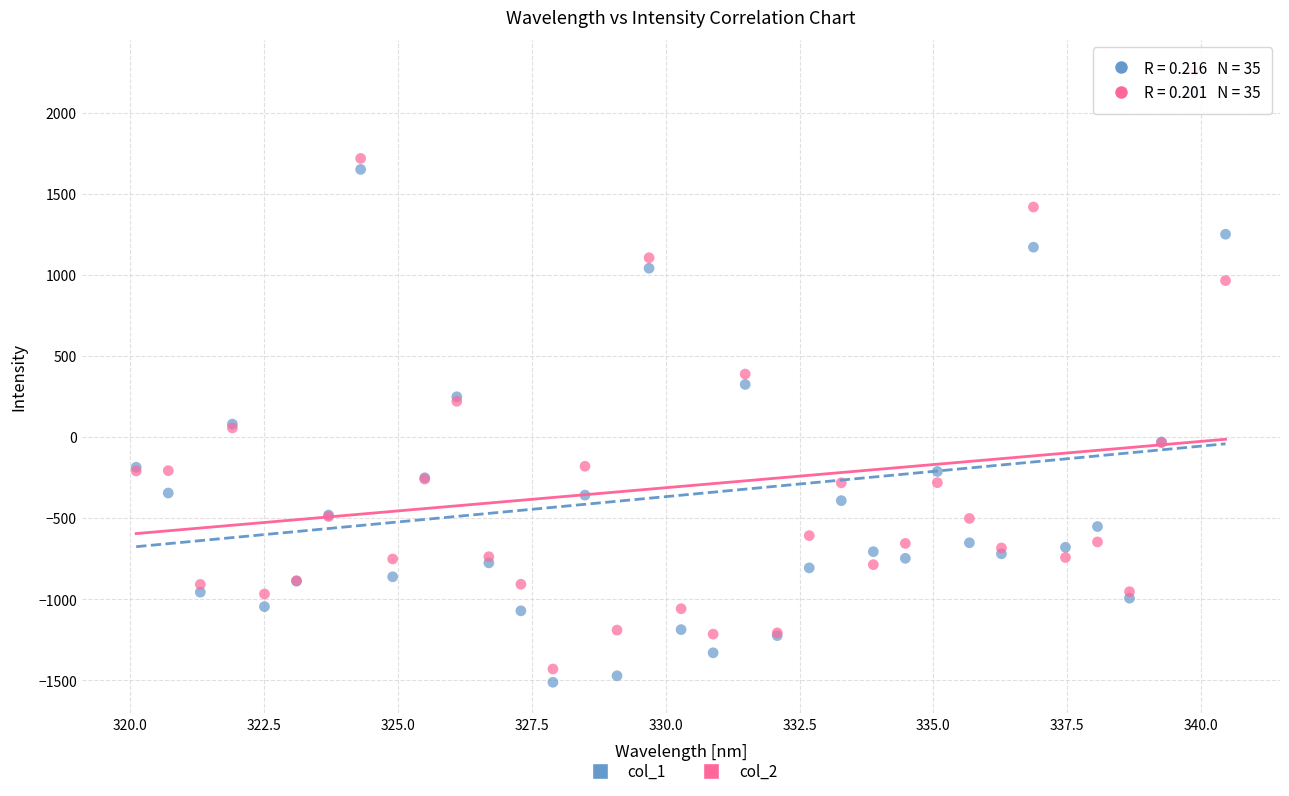

What is the X range (max minus min) for the scatter plot?

20.3